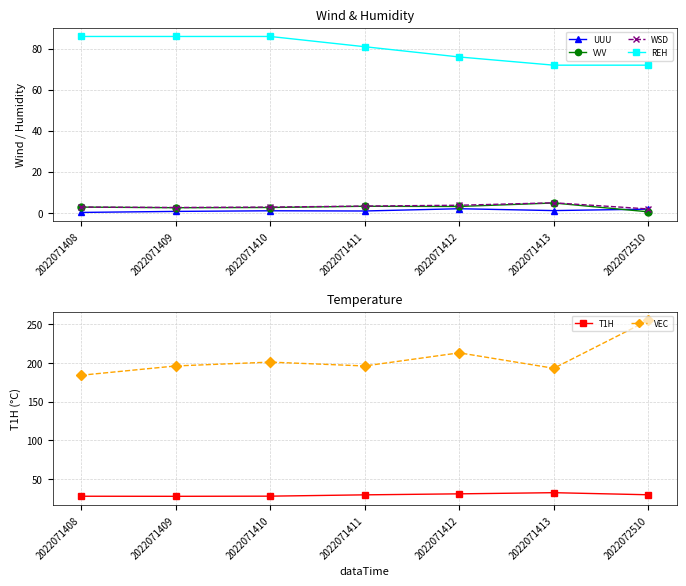

Where is the first local minimum for UUU?

2022071411